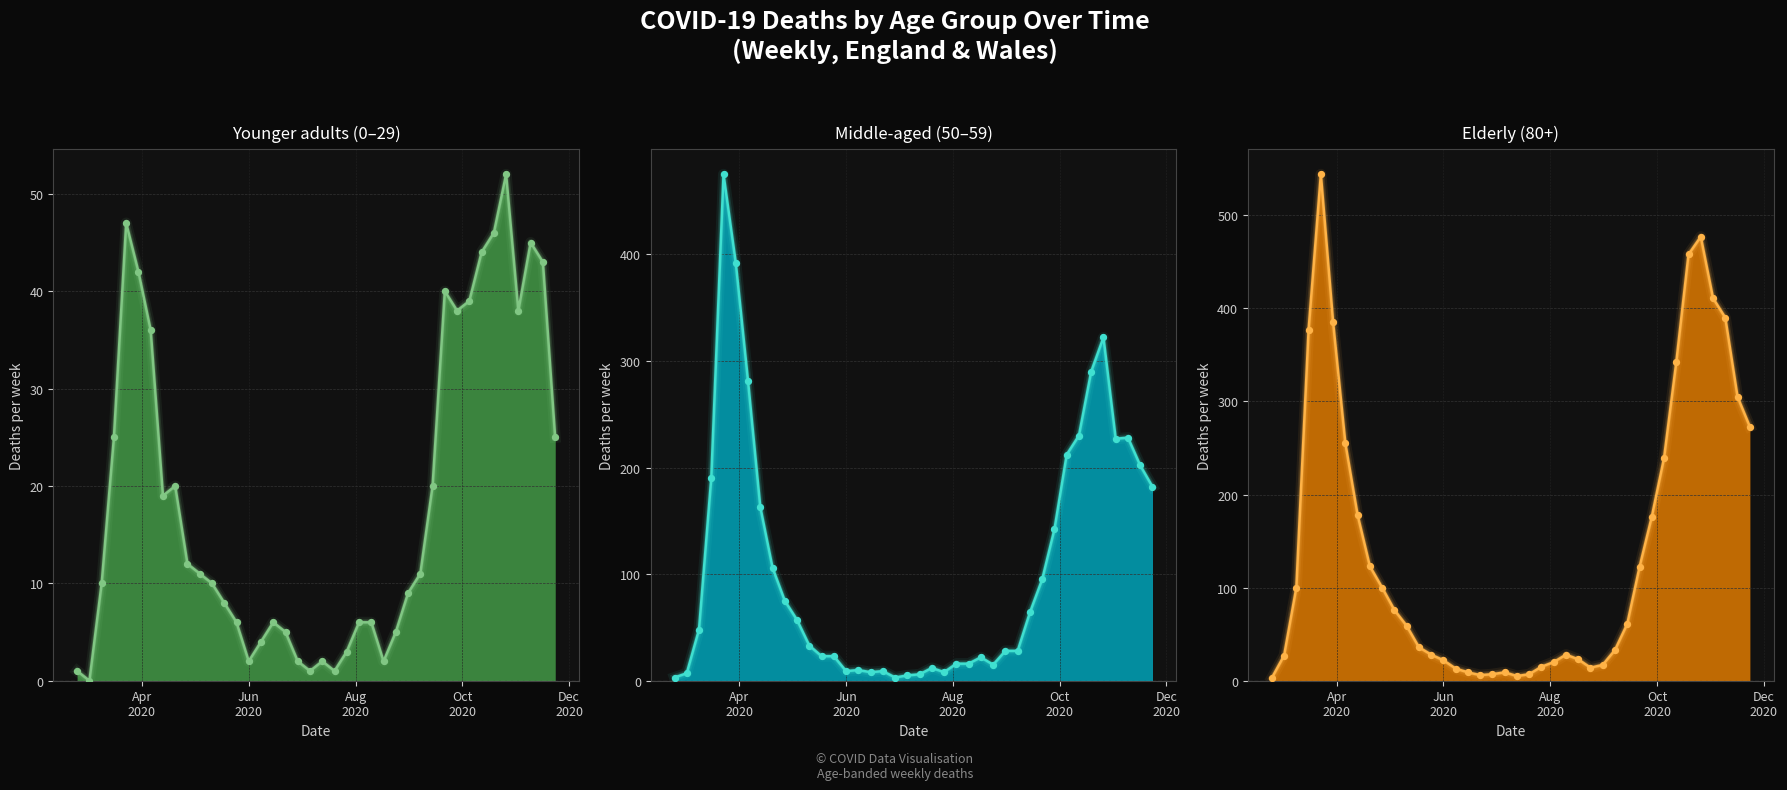

Which series reaches the minimum Y coordinate?

0 - 29 line